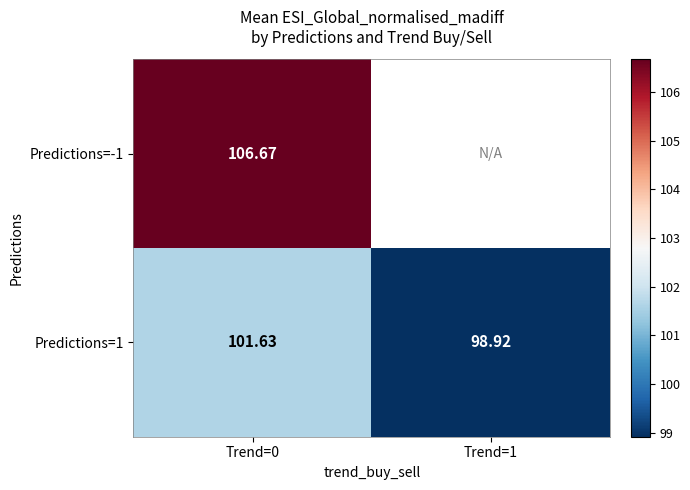

At which label is Predictions=1 closest to 100?

Trend=1